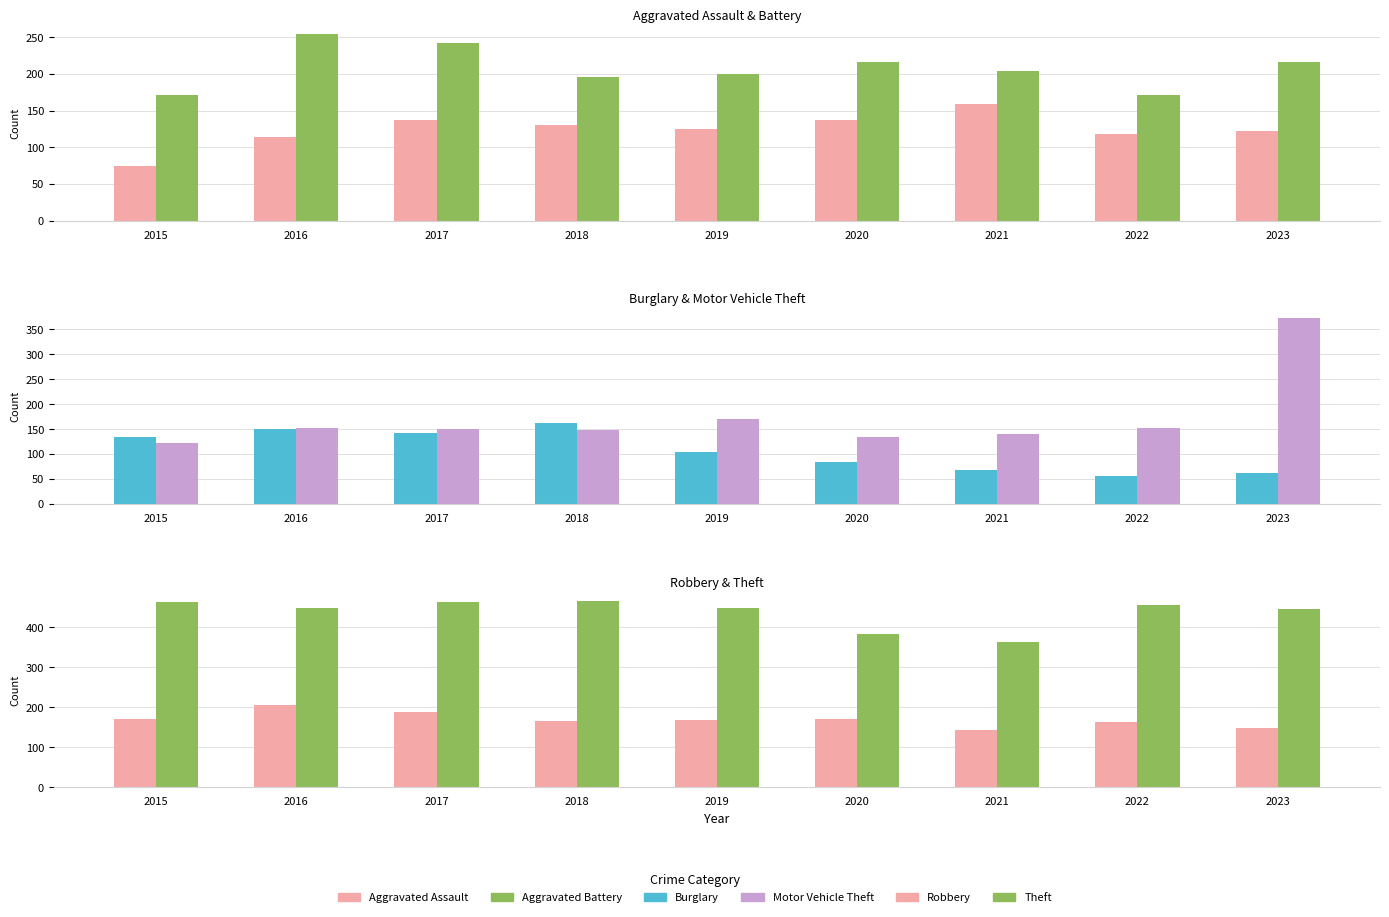

At 2019, list the series in order from largest to smallest.

Theft, Aggravated Battery, Motor Vehicle Theft, Robbery, Aggravated Assault, Burglary